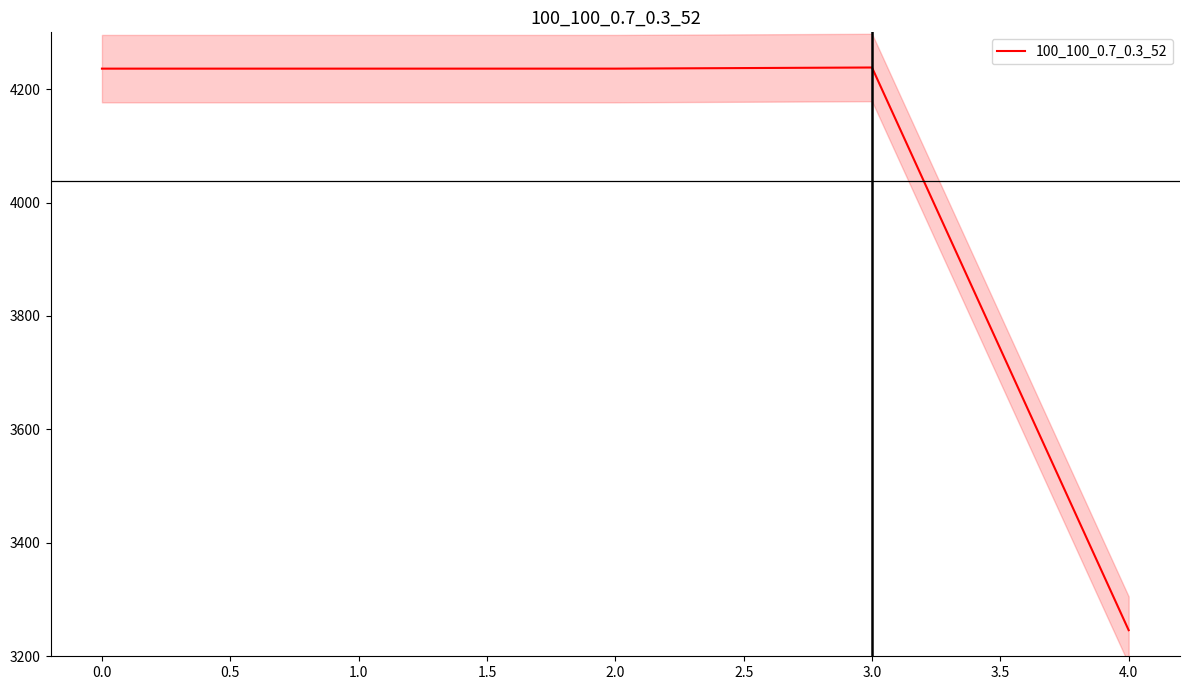

What is the maximum value for 100_100_0.7_0.3_52?

4238